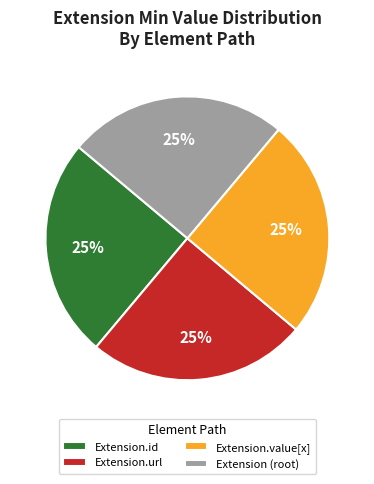

Approximately how many times larger is the value at Extension (root) compared to Extension.value[x]?

1.0